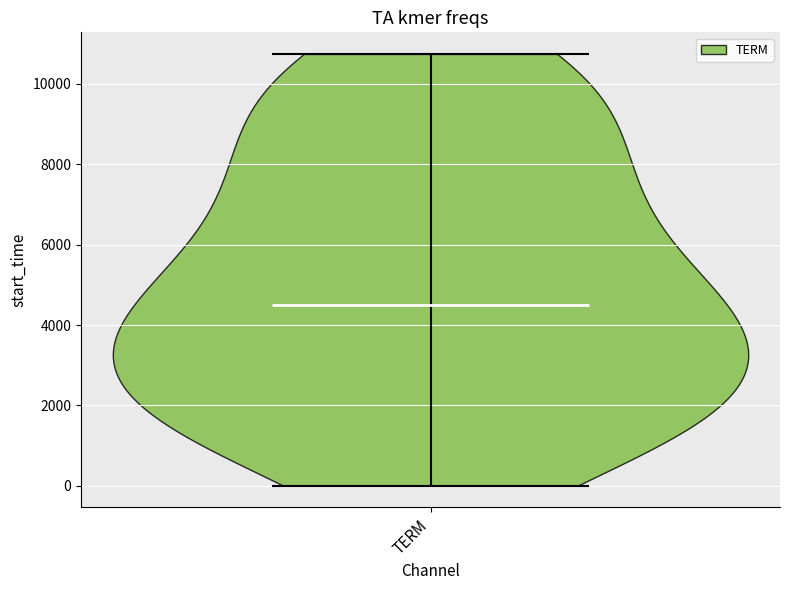

Read this violin plot against the y-axis: where its median line is, and the lowest and highest points the violin reaches. The values are not printed on the chart, so give them approximately, as read against the axis.

median line 4400, lowest point 0, highest point 10800